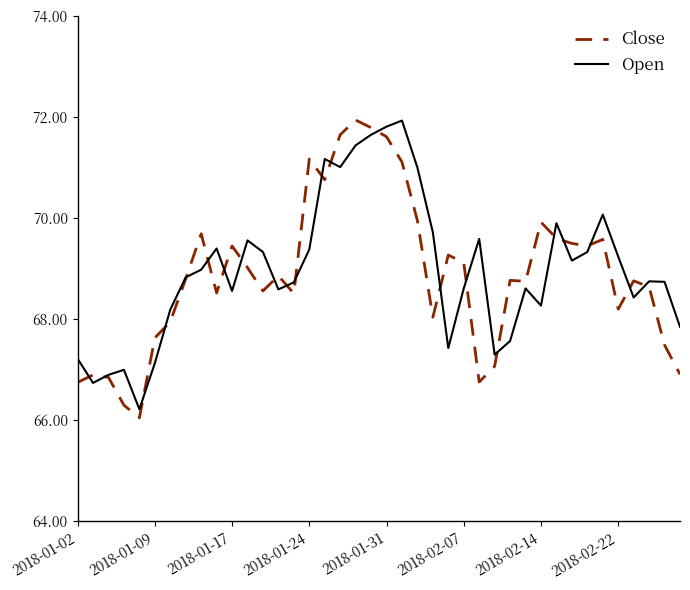

What are all the series names shown in the legend?

Close, Open